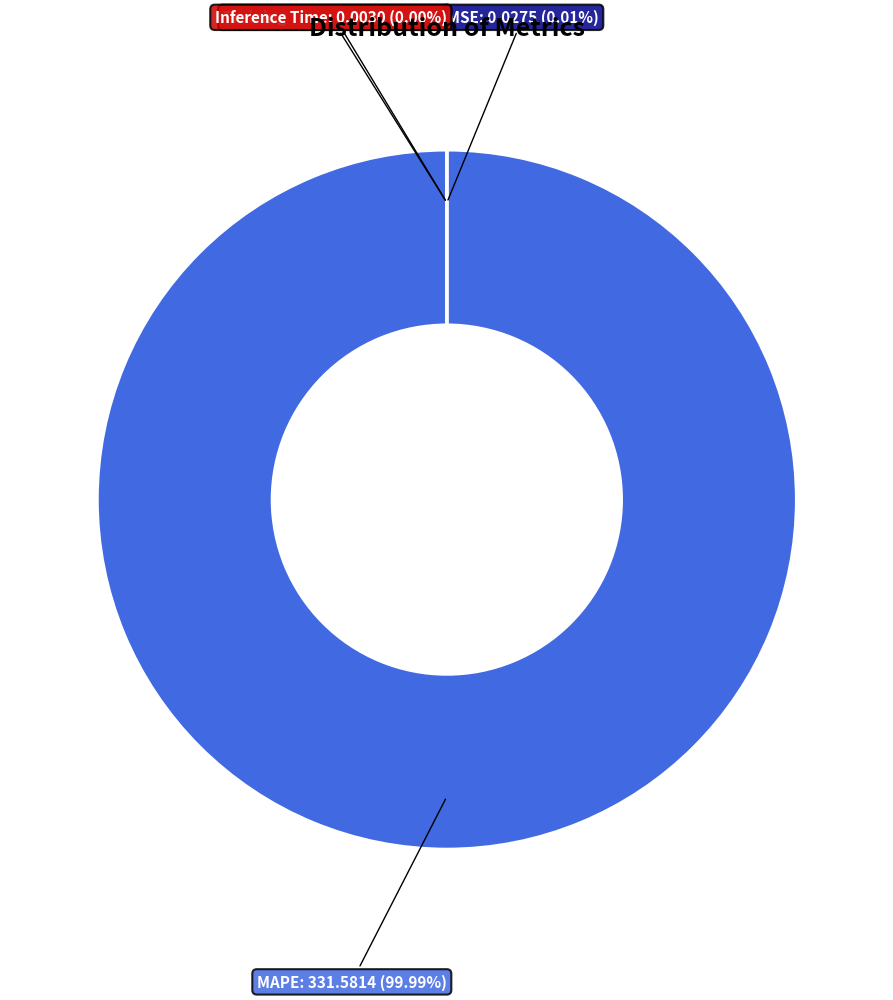

Is there any slice that represents more than half of the pie?

Yes